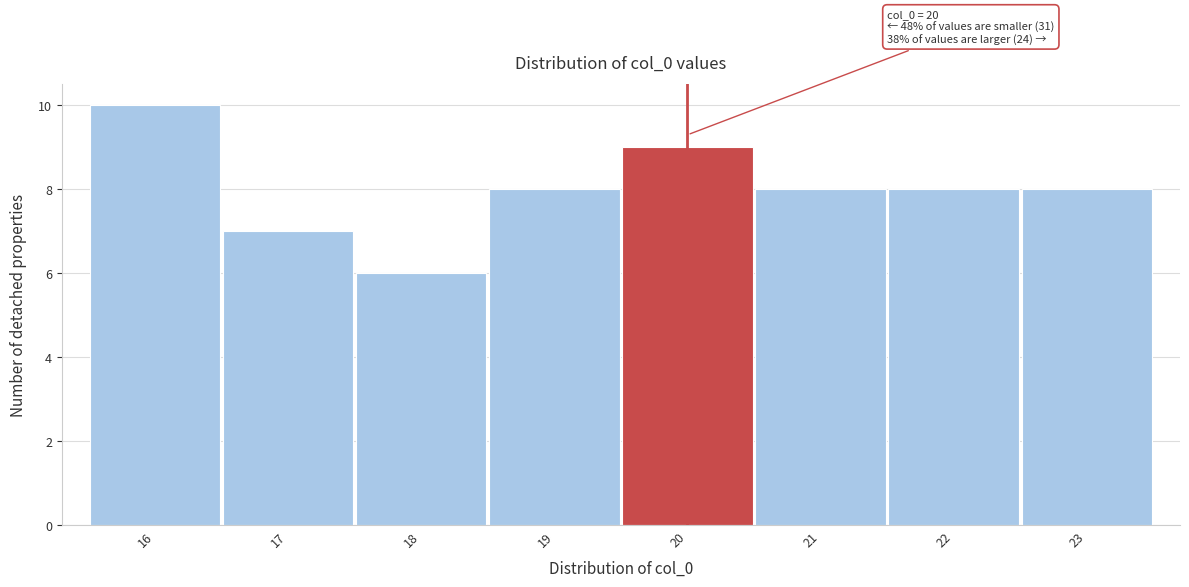

Over which range of the x-axis is the bar tallest?

15.5 to 16.5